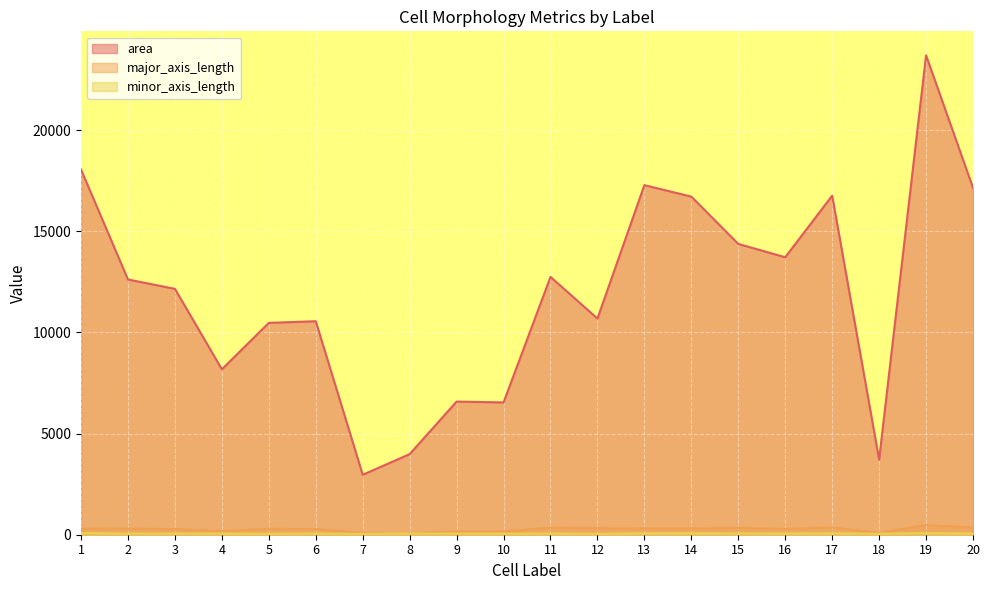

What is the sum of the major_axis_length values at 14 and 20?

665.2